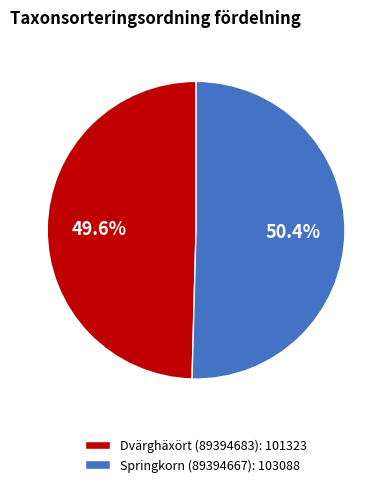

Combined, what portion of the pie is Dvärghäxört (89394683) and Springkorn (89394667)?

100.0%